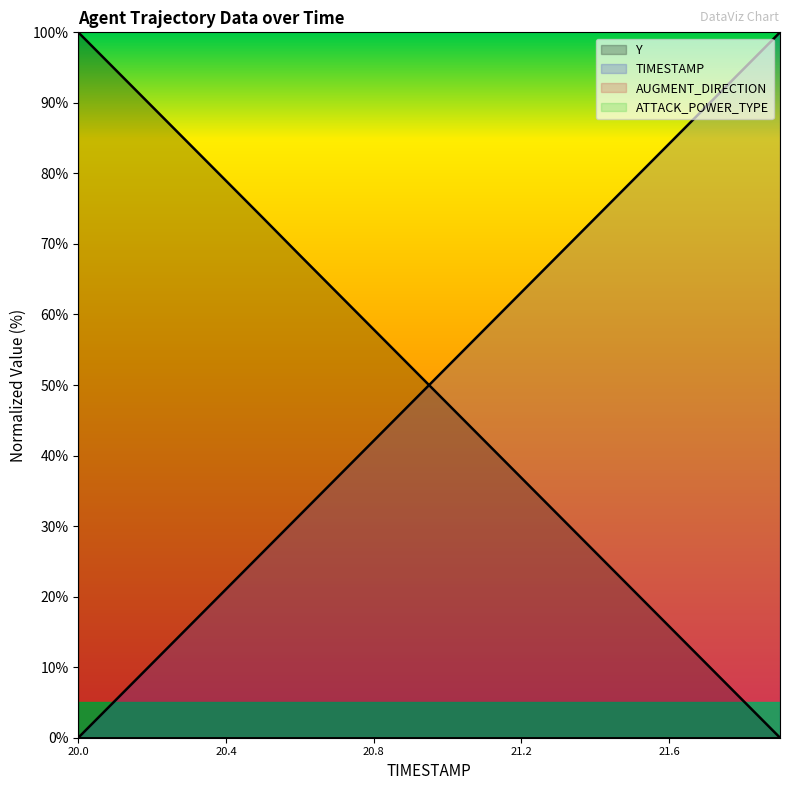

Is the value of TIMESTAMP at 21.1 greater than the value of Y at 21.7?

Yes